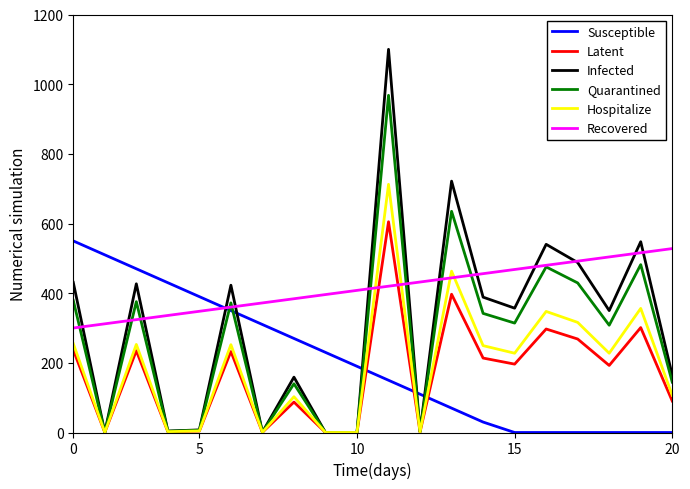

True or false: Susceptible and Latent cross at least once.

True